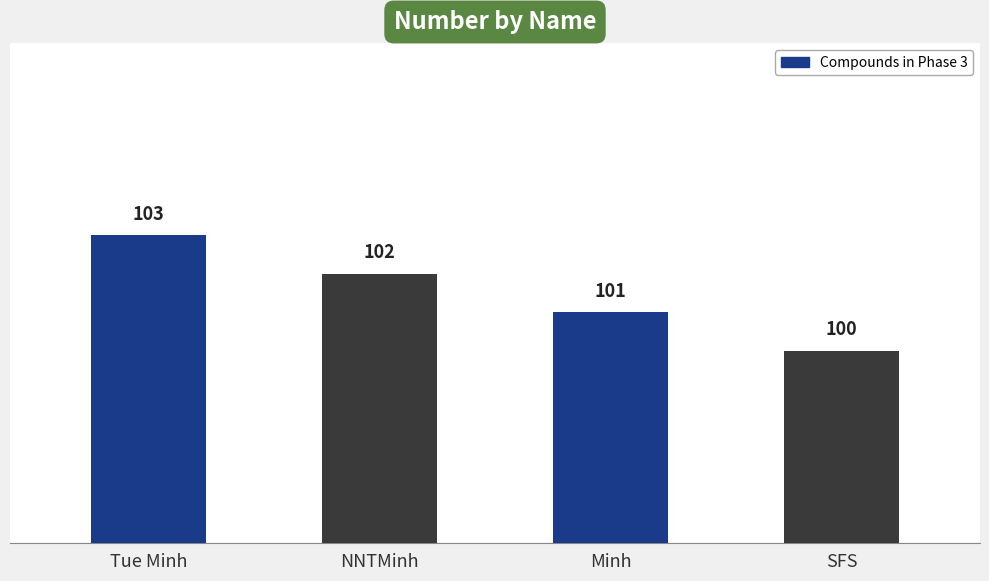

The chart shows a value of 103 at Tue Minh. True or false?

True